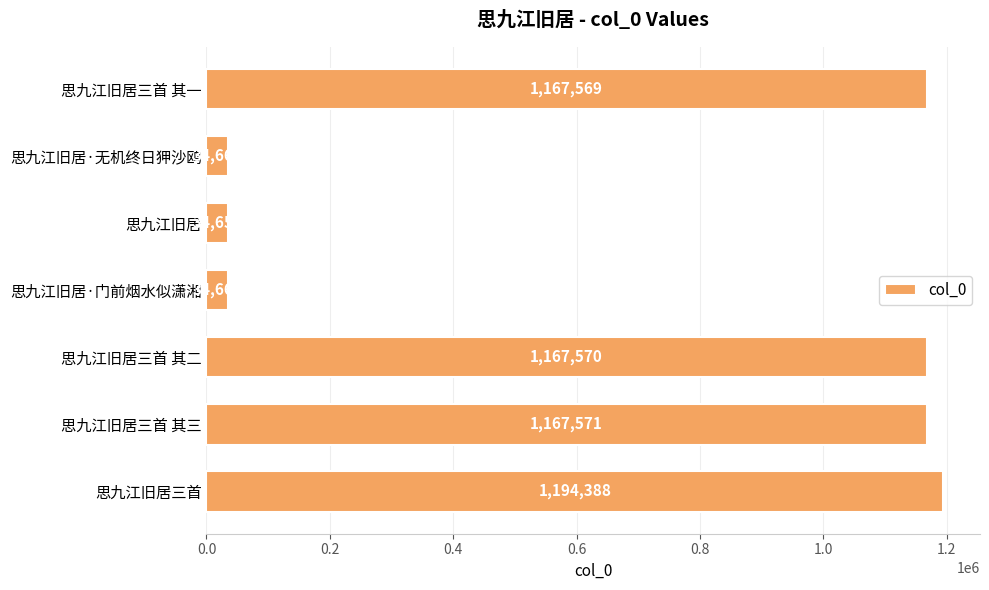

The chart shows a value of 1194388 at 思九江旧居三首. True or false?

True